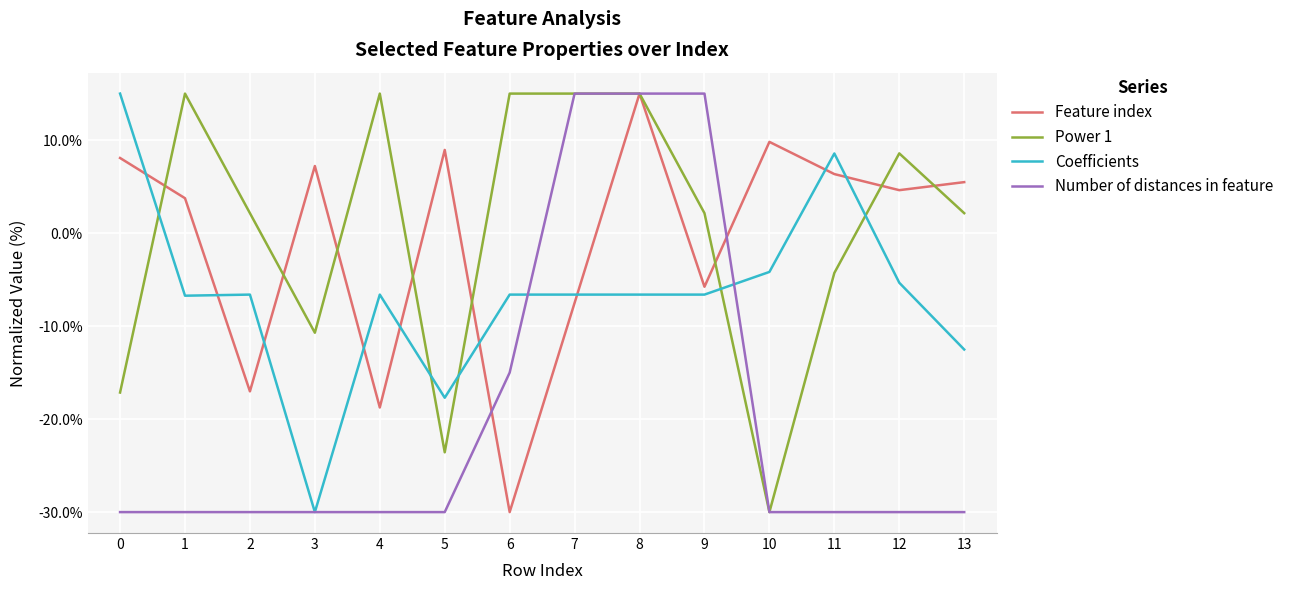

At which label does Feature index reach its peak?

8